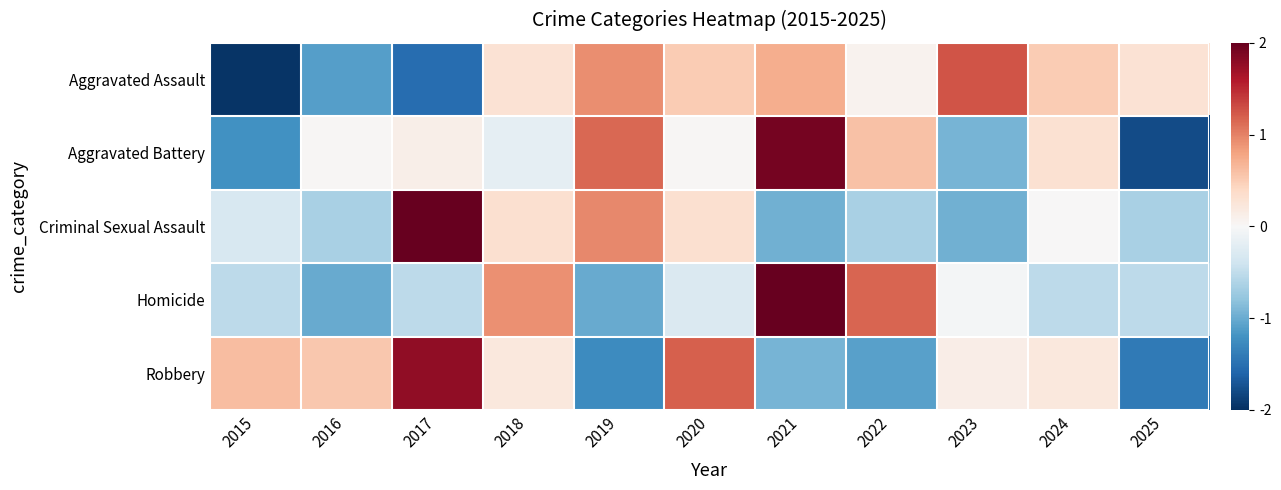

Rank the series by their maximum value, from highest to lowest.

Criminal Sexual Assault, Homicide, Aggravated Battery, Robbery, Aggravated Assault